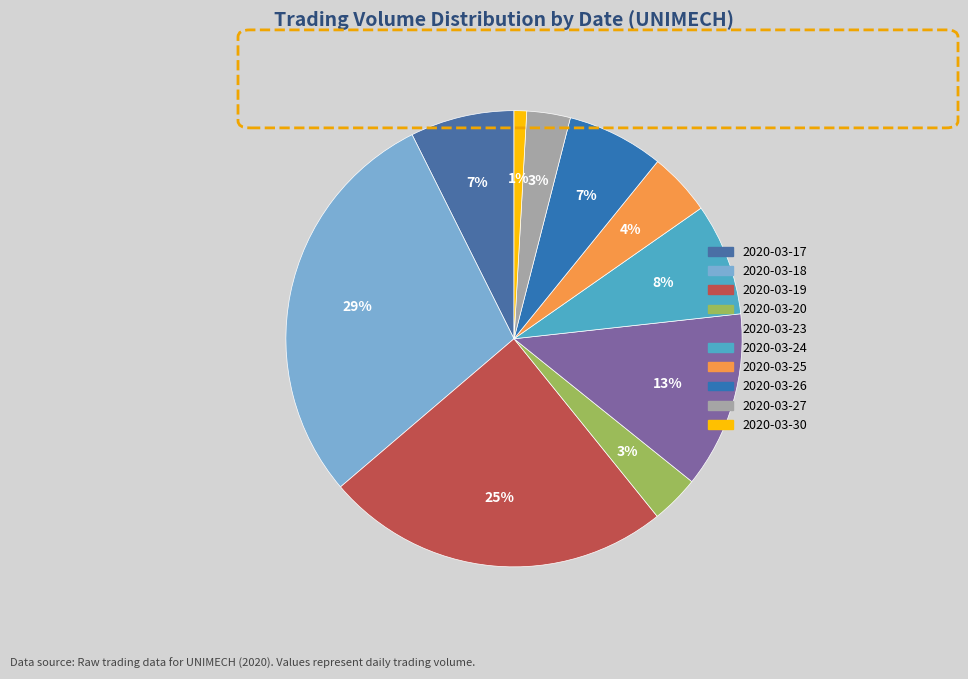

What is the ratio of the value at 2020-03-20 to the value at 2020-03-25?

0.8